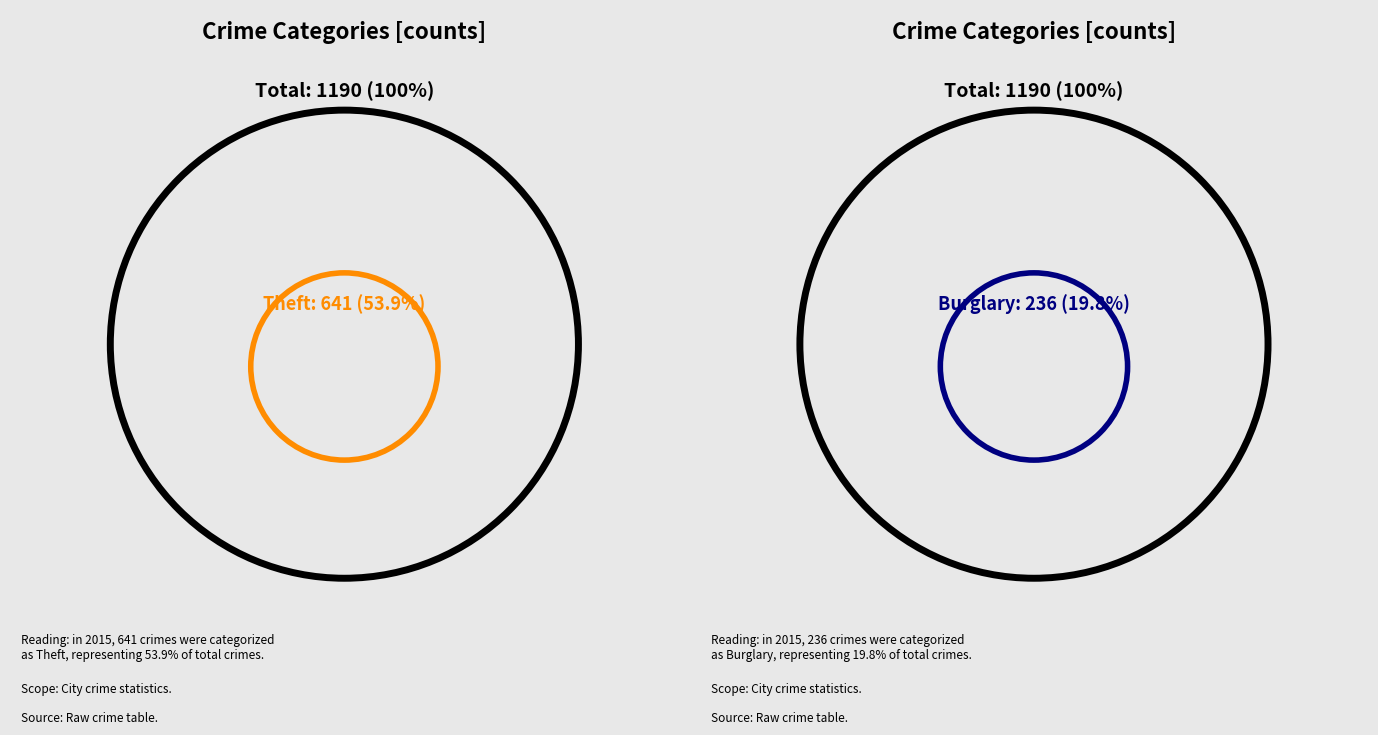

Is the sum of Theft and Robbery greater than half?

Yes